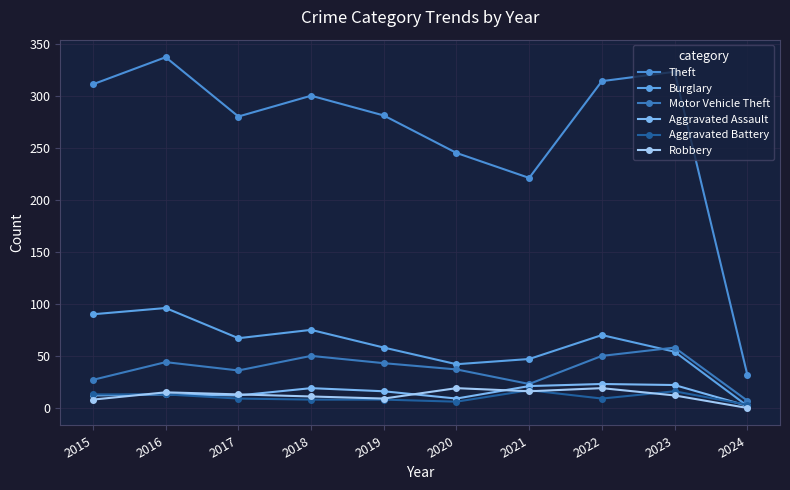

What is the spread (max minus min) of values at 2024?

32